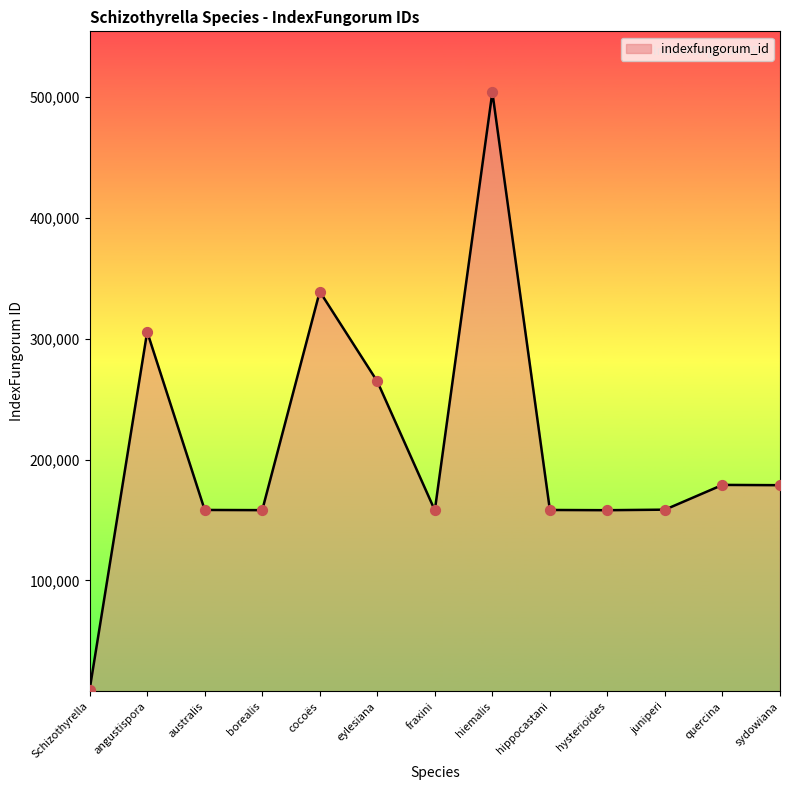

Between fraxini and Schizothyrella, which is larger?

fraxini